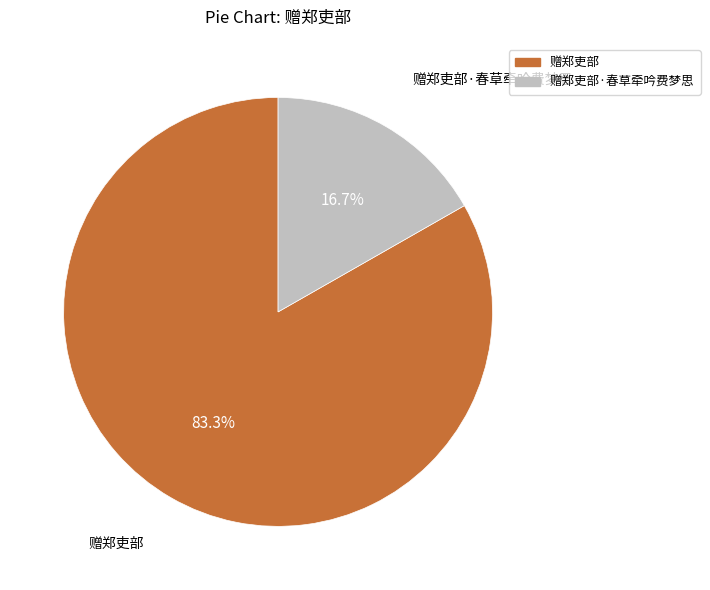

Is there a majority slice in this chart?

Yes